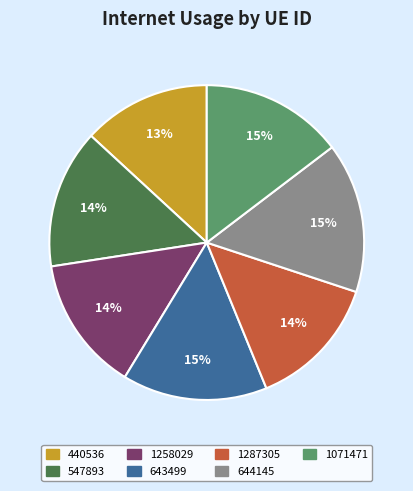

How many segments does this pie chart have?

7